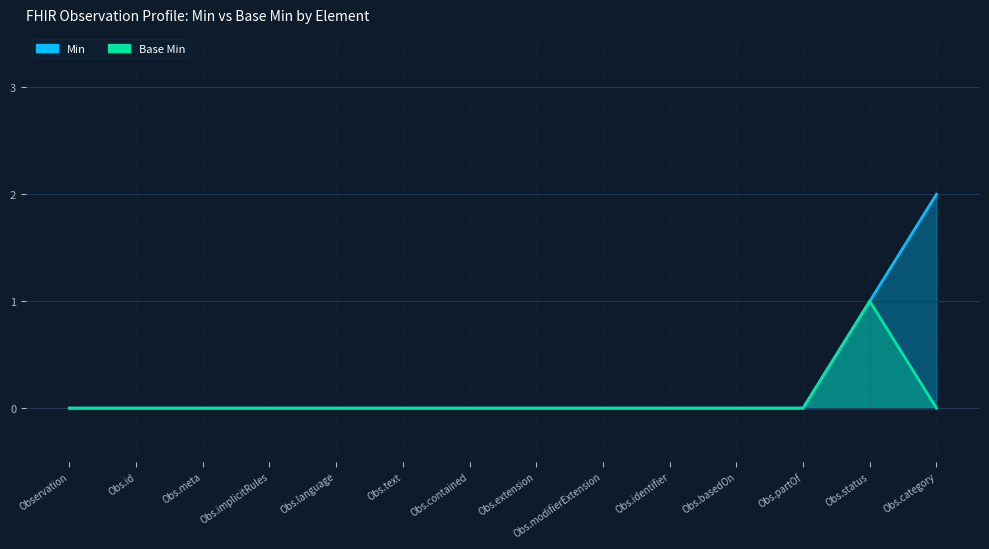

What is the label of the 14th point from the right?

Observation